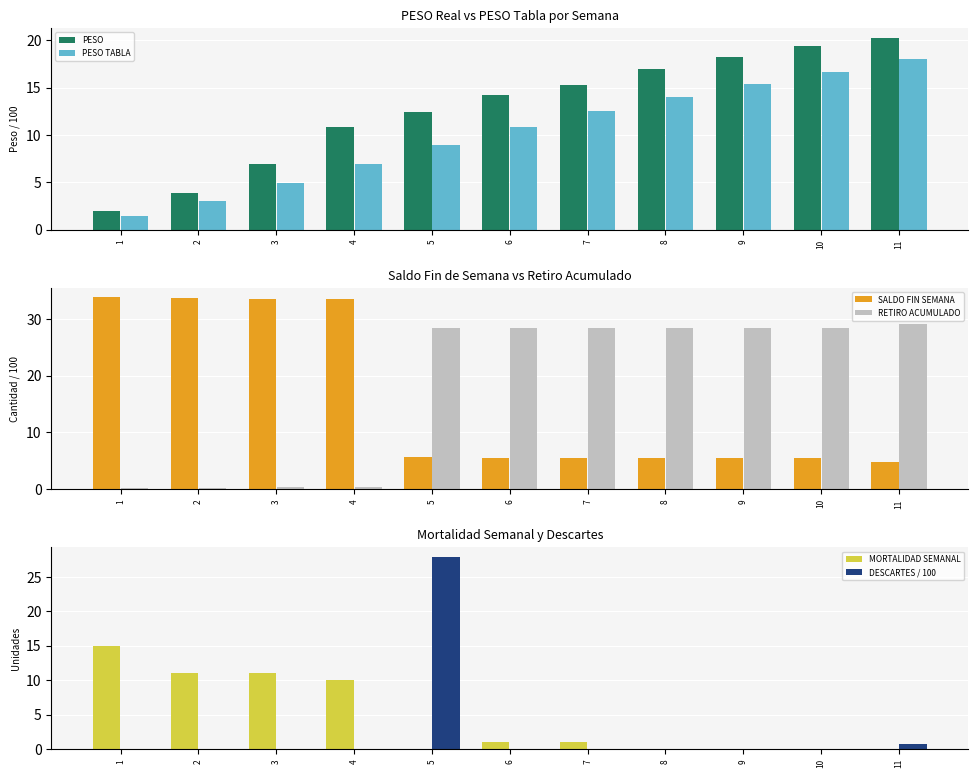

How many bars are there in total?

66